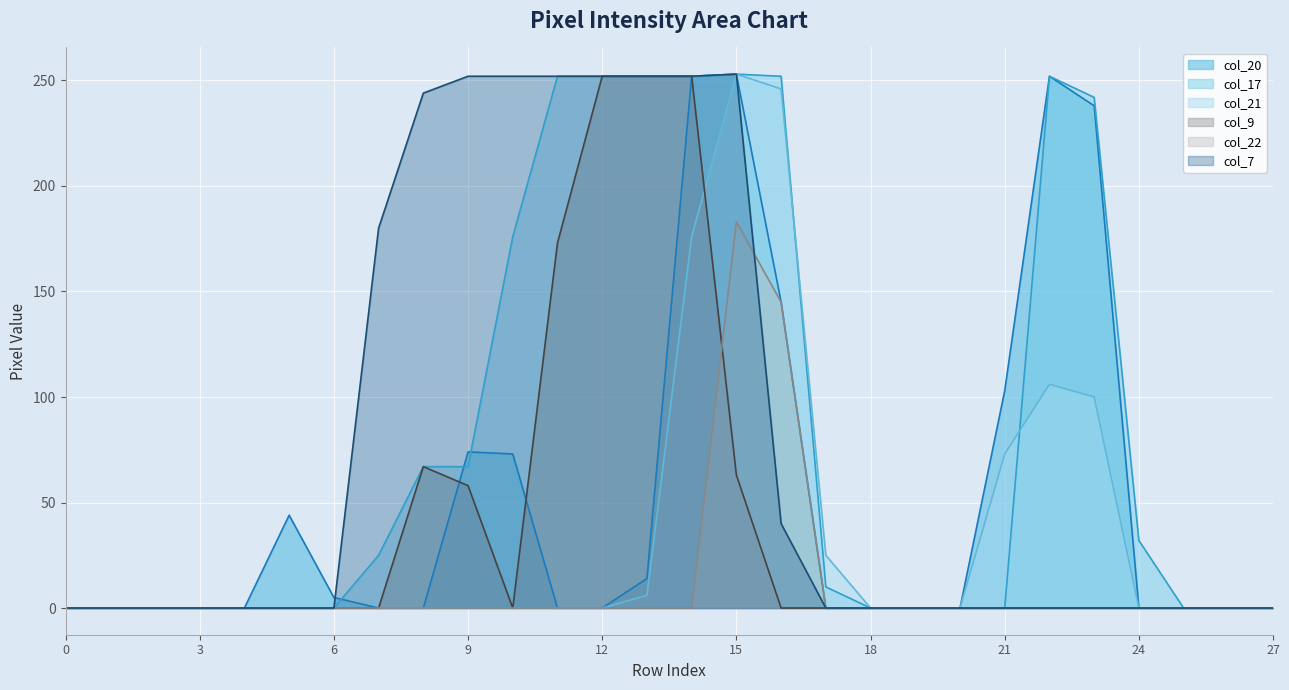

What is the difference between the second highest and minimum values in the col_21 series?

246